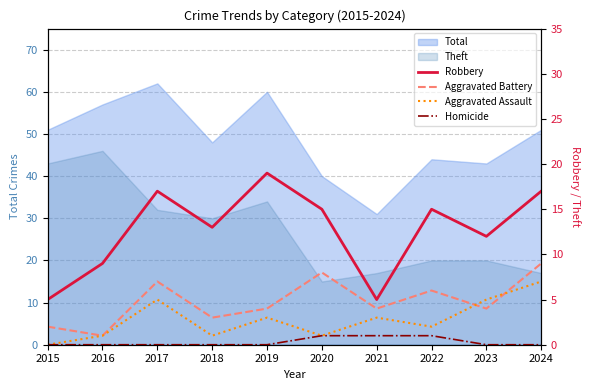

What is the sum of all Homicide values?

3